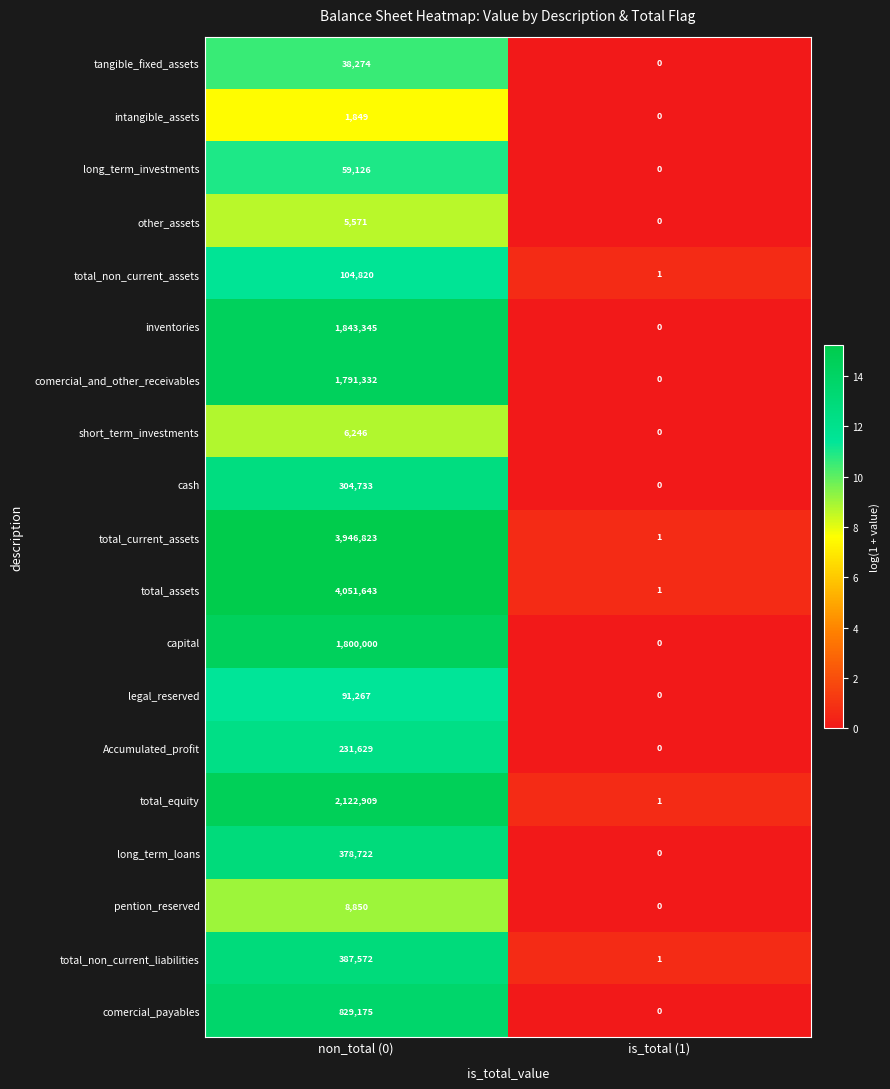

At non_total (0), list the series in order from smallest to largest.

intangible_assets, other_assets, short_term_investments, pention_reserved, tangible_fixed_assets, long_term_investments, legal_reserved, total_non_current_assets, Accumulated_profit, cash, long_term_loans, total_non_current_liabilities, comercial_payables, comercial_and_other_receivables, capital, inventories, total_equity, total_current_assets, total_assets